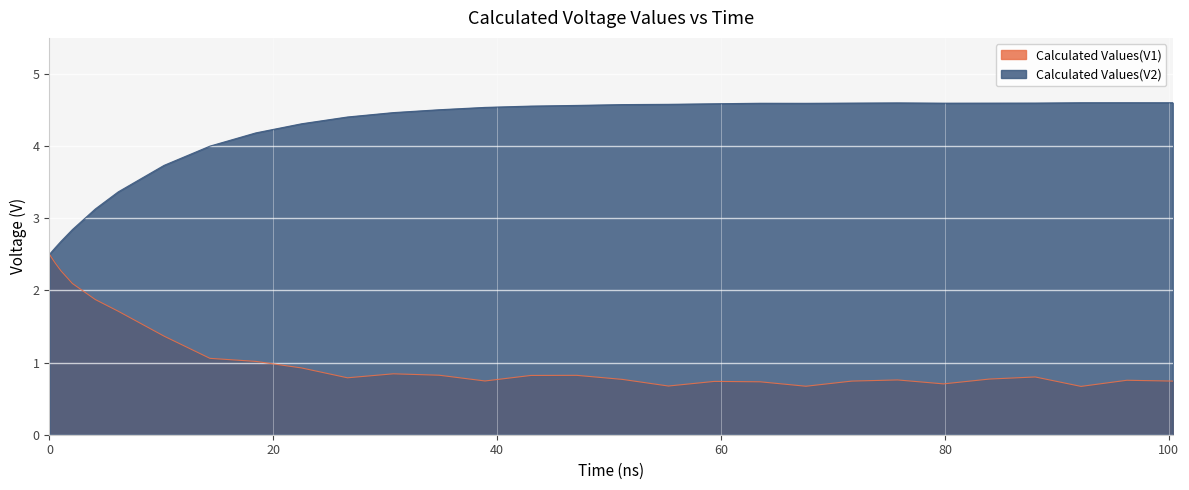

List the series in order of their peak value, highest first.

Calculated Values(V2), Calculated Values(V1)